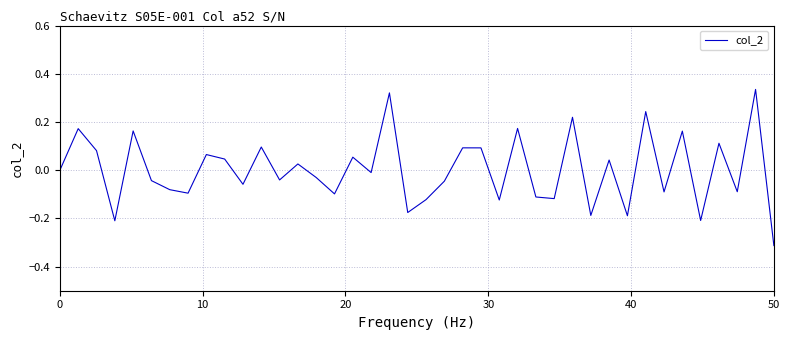

Which category has the lowest value across all series?

50